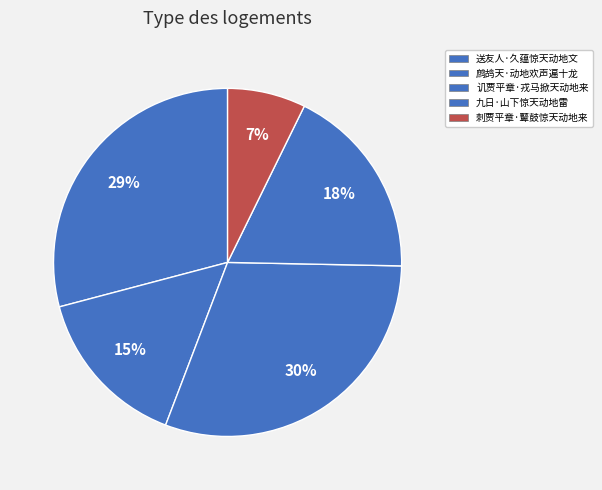

To the nearest percent, what is the difference between the 鹧鸪天·动地欢声遍十龙 and 讥贾平章·戎马掀天动地来 slice percentages?

15%